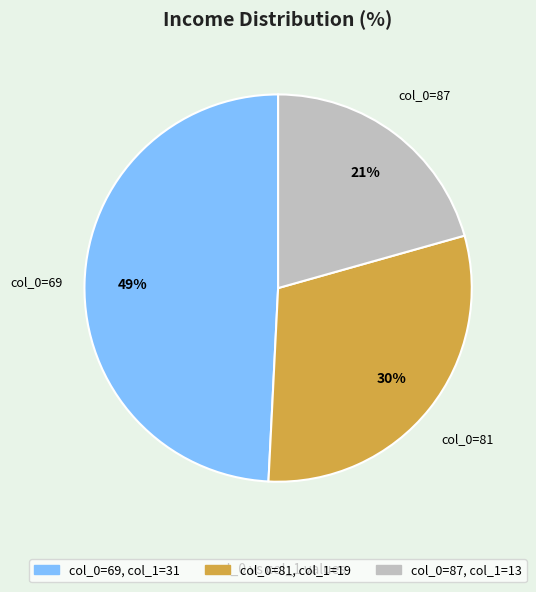

Is there a majority slice in this chart?

No